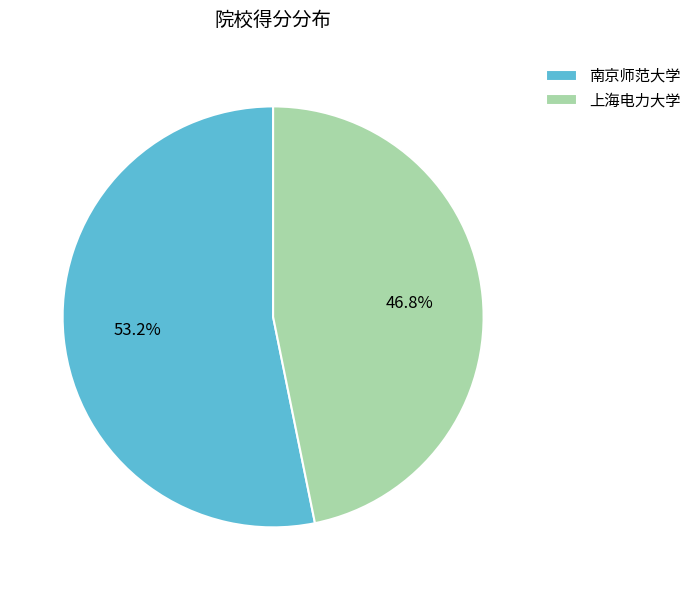

Which category accounts for the majority?

南京师范大学